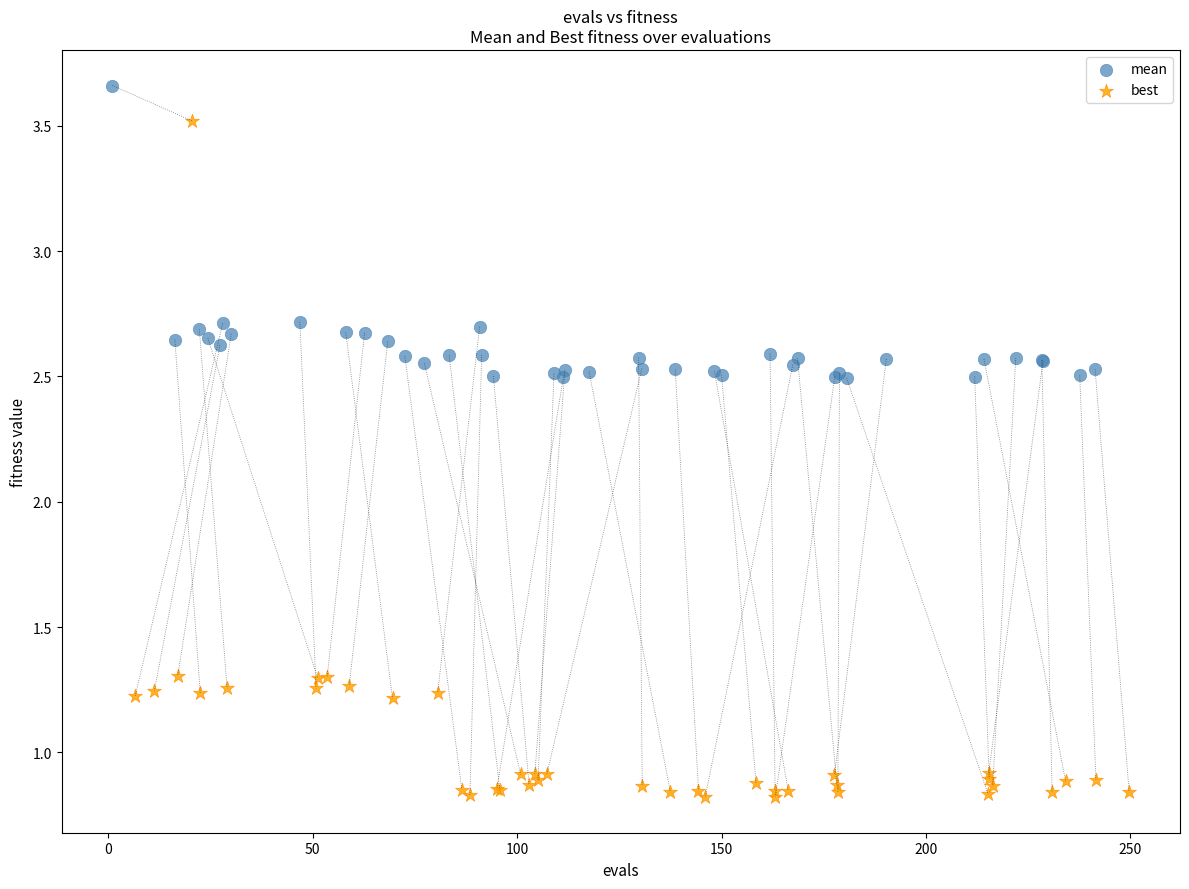

Which series reaches the minimum Y coordinate?

best